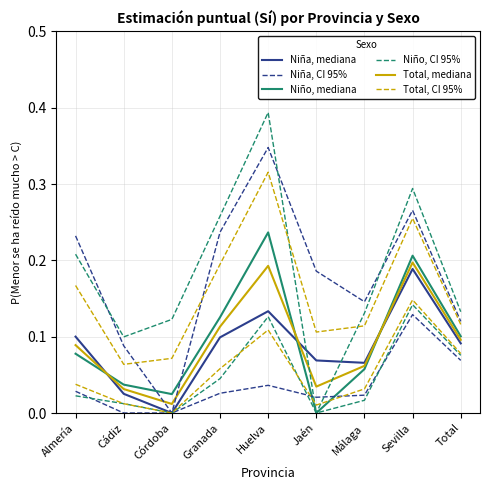

What is the difference between the maximum and minimum values in the Total, CI 95% series?

0.1